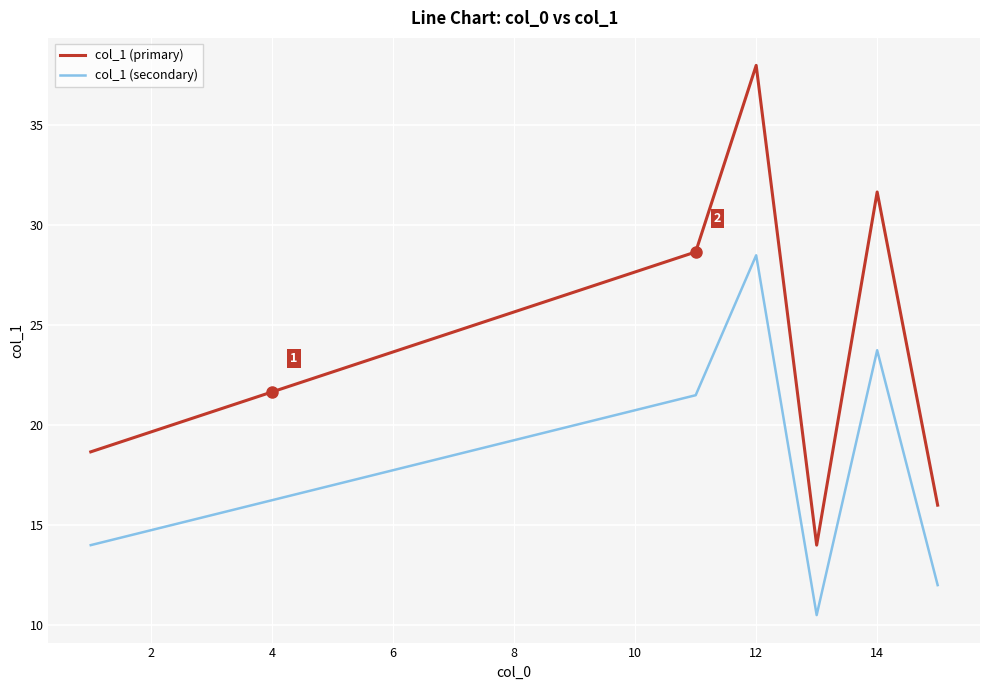

True or false: col_1 (primary) and col_1 (secondary) cross at least once.

False